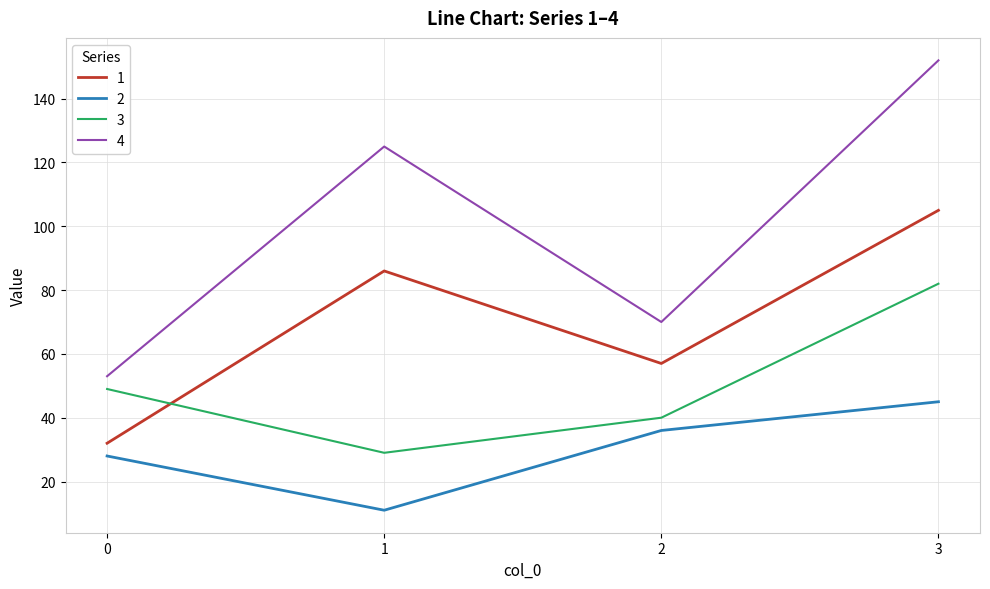

In 4, how many points are higher than both neighbors (excluding endpoints)?

1